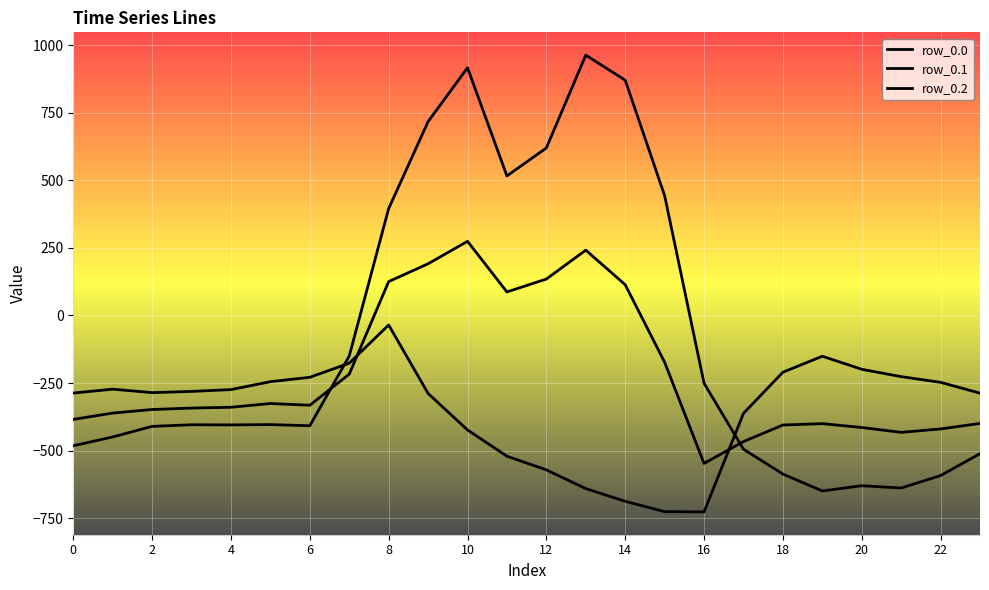

Which series has the largest total across all categories?

row_0.0